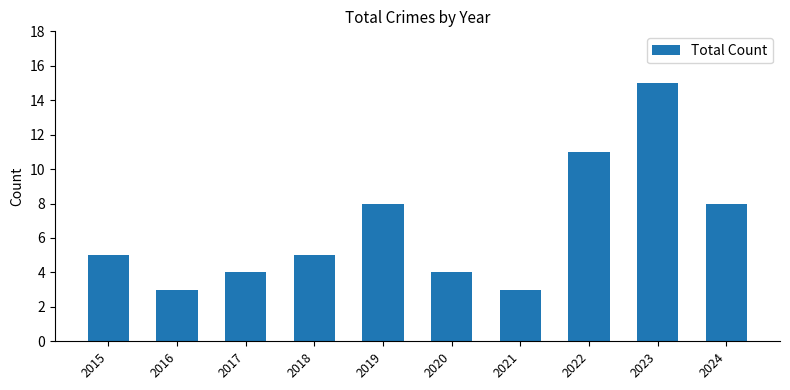

What value does the data have at 2015?

5